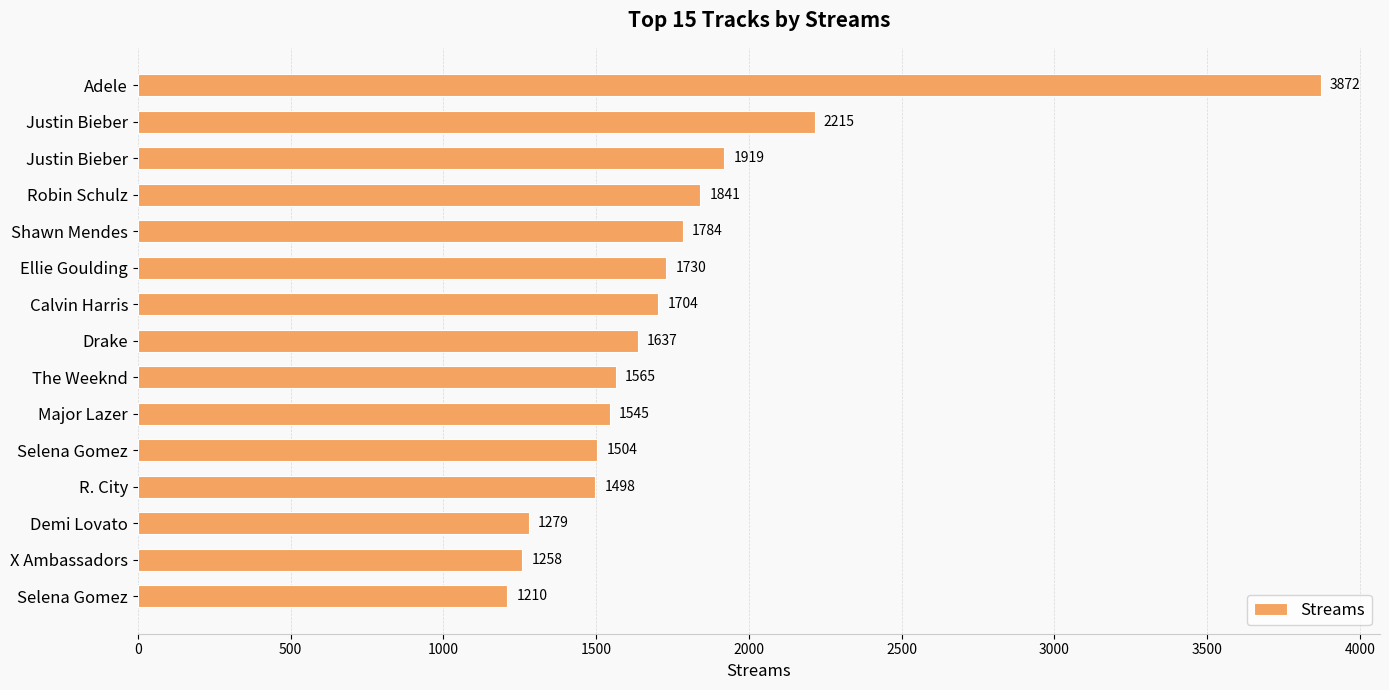

How many values are below 1637?

7